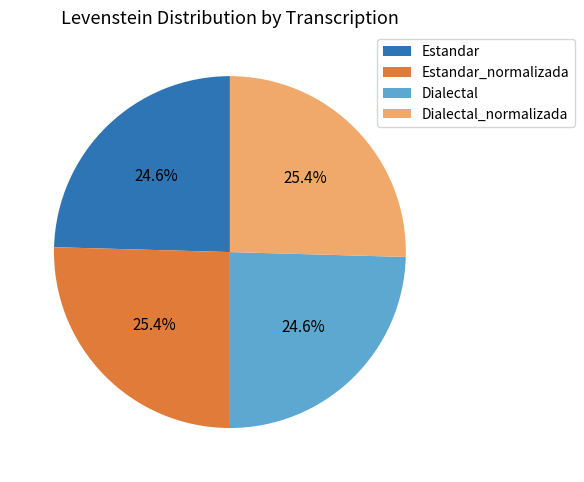

To the nearest percent, what portion does Estandar_normalizada represent?

25%